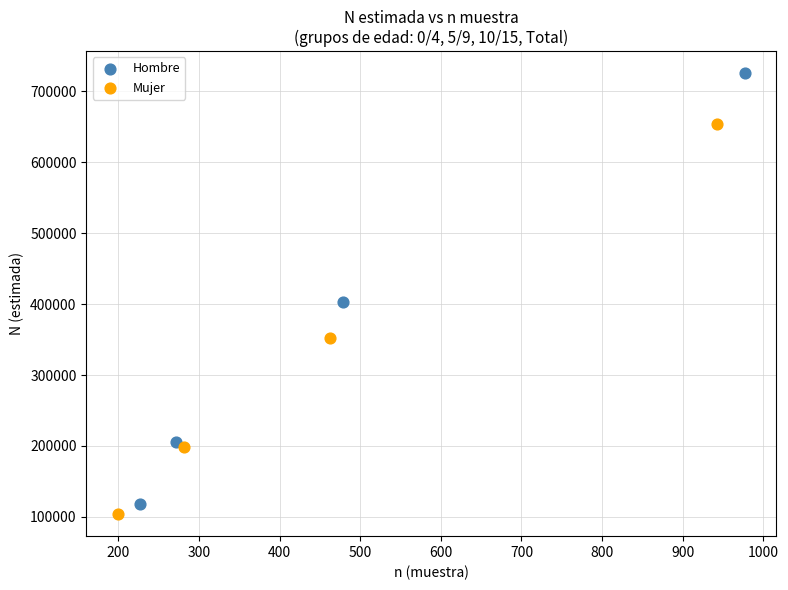

Which series has the widest spread of Y values?

Hombre